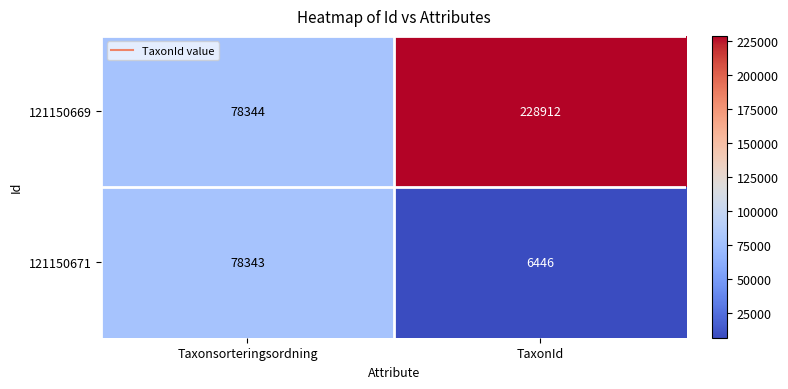

What is the sum of the 121150669 values at Taxonsorteringsordning and TaxonId?

307256